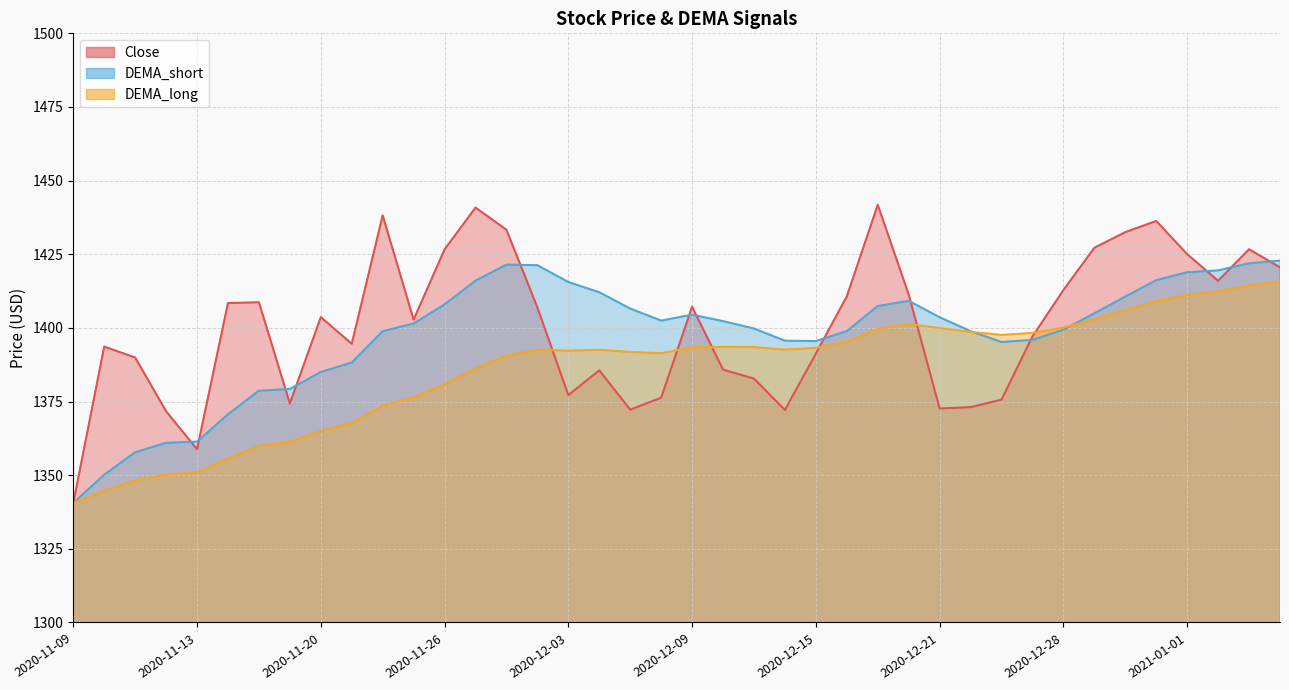

Reading left to right, list all the values displayed in this chart.

Close: 2020-11-09=1340.6	2020-11-10=1393.7	2020-11-11=1389.9	2020-11-12=1371.7	2020-11-13=1358.8	2020-11-17=1408.4	2020-11-18=1408.7	2020-11-19=1374.3	2020-11-20=1403.7	2020-11-23=1394.6	2020-11-24=1438.2	2020-11-25=1402.8	2020-11-26=1426.7	2020-11-27=1440.8	2020-12-01=1433.3	2020-12-02=1406.9	2020-12-03=1377.2	2020-12-04=1385.6	2020-12-07=1372.2	2020-12-08=1376.3	2020-12-09=1407.2	2020-12-10=1385.8	2020-12-11=1382.8	2020-12-14=1372.2	2020-12-15=1391.3	2020-12-16=1410.7	2020-12-17=1441.8	2020-12-18=1411.3	2020-12-21=1372.7	2020-12-22=1373.1	2020-12-23=1375.7	2020-12-24=1397.1	2020-12-28=1412.8	2020-12-29=1427.2	2020-12-30=1432.5	2020-12-31=1436.3	2021-01-01=1425.1	2021-01-04=1416.0	2021-01-05=1426.7	2021-01-06=1420.6
DEMA_short: 2020-11-09=1340.6	2020-11-10=1350.2	2020-11-11=1357.8	2020-11-12=1361.0	2020-11-13=1361.4	2020-11-17=1370.7	2020-11-18=1378.7	2020-11-19=1379.3	2020-11-20=1385.0	2020-11-23=1388.3	2020-11-24=1398.9	2020-11-25=1401.5	2020-11-26=1408.0	2020-11-27=1416.0	2020-12-01=1421.5	2020-12-02=1421.3	2020-12-03=1415.6	2020-12-04=1412.1	2020-12-07=1406.6	2020-12-08=1402.5	2020-12-09=1404.5	2020-12-10=1402.3	2020-12-11=1399.8	2020-12-14=1395.7	2020-12-15=1395.5	2020-12-16=1398.9	2020-12-17=1407.4	2020-12-18=1409.2	2020-12-21=1403.6	2020-12-22=1398.9	2020-12-23=1395.2	2020-12-24=1395.9	2020-12-28=1399.4	2020-12-29=1404.9	2020-12-30=1410.6	2020-12-31=1416.2	2021-01-01=1418.9	2021-01-04=1419.5	2021-01-05=1421.9	2021-01-06=1422.8
DEMA_long: 2020-11-09=1340.6	2020-11-10=1344.6	2020-11-11=1348.2	2020-11-12=1350.1	2020-11-13=1351.0	2020-11-17=1355.6	2020-11-18=1359.9	2020-11-19=1361.4	2020-11-20=1365.0	2020-11-23=1367.7	2020-11-24=1373.6	2020-11-25=1376.4	2020-11-26=1380.9	2020-11-27=1386.1	2020-12-01=1390.5	2020-12-02=1392.6	2020-12-03=1392.3	2020-12-04=1392.6	2020-12-07=1391.8	2020-12-08=1391.4	2020-12-09=1393.4	2020-12-10=1393.6	2020-12-11=1393.5	2020-12-14=1392.6	2020-12-15=1393.2	2020-12-16=1395.3	2020-12-17=1399.6	2020-12-18=1401.3	2020-12-21=1399.9	2020-12-22=1398.6	2020-12-23=1397.6	2020-12-24=1398.3	2020-12-28=1400.1	2020-12-29=1402.9	2020-12-30=1405.9	2020-12-31=1409.1	2021-01-01=1411.2	2021-01-04=1412.4	2021-01-05=1414.4	2021-01-06=1415.7